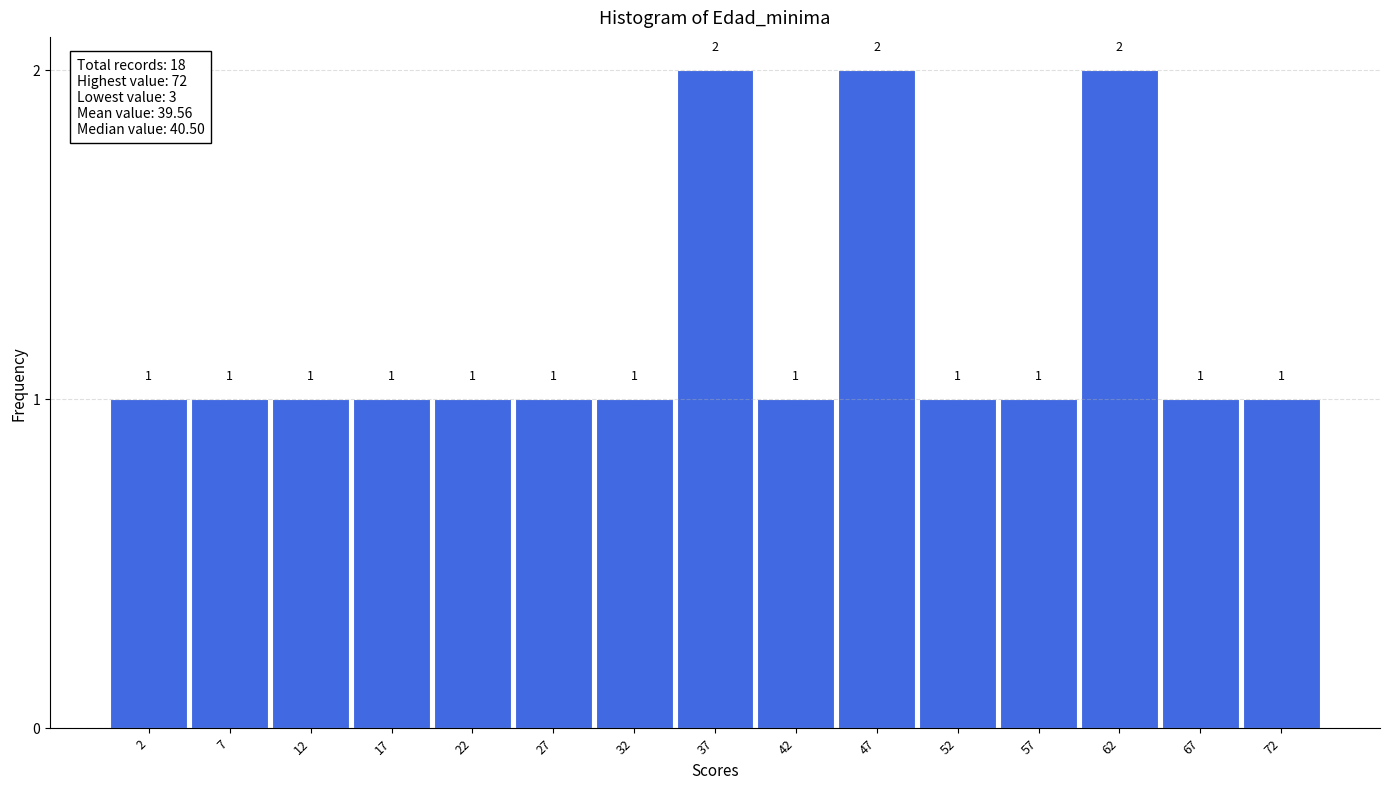

How tall is the bar that spans 45 to 50 on the x-axis?

2